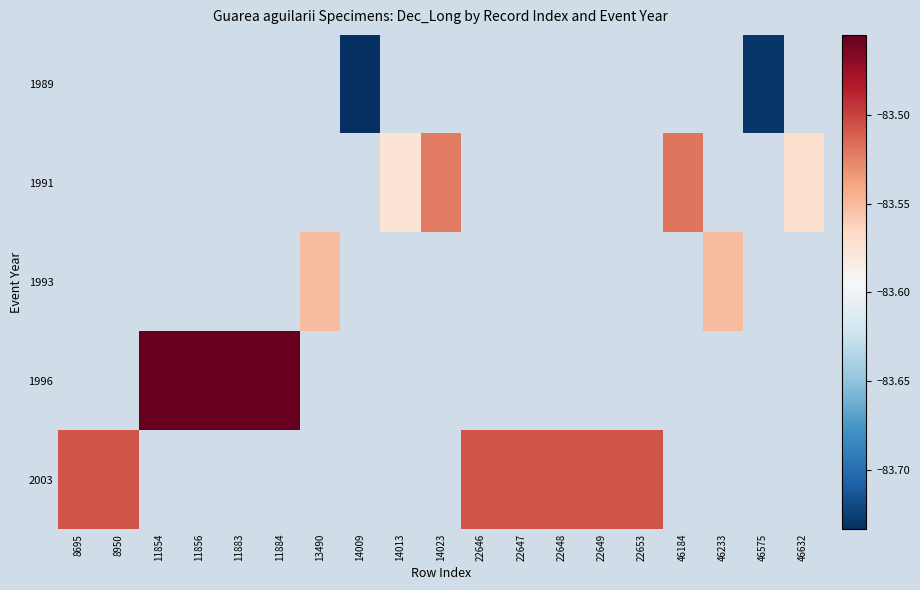

Which series has the widest spread of values?

2003